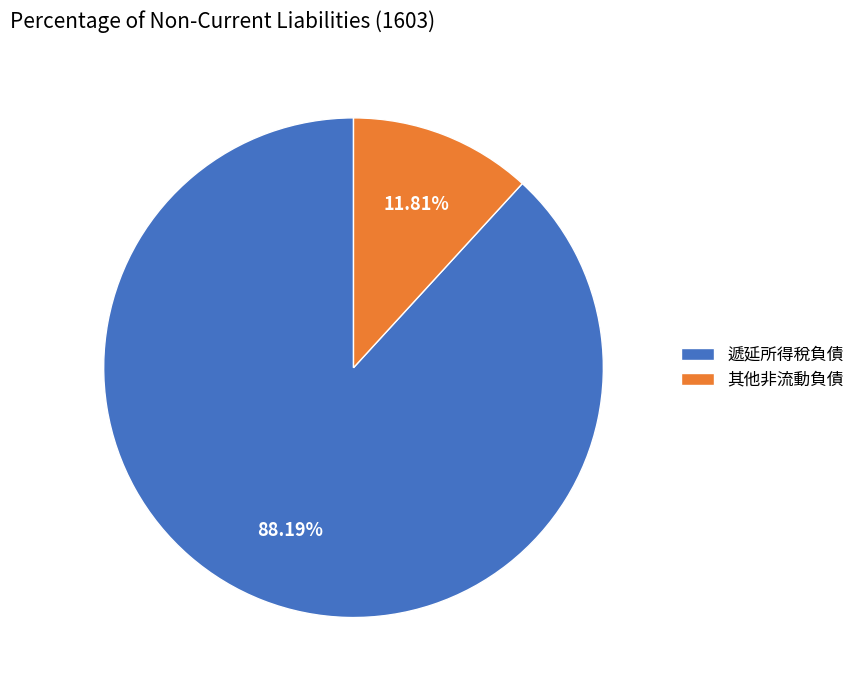

How many segments does this pie chart have?

2